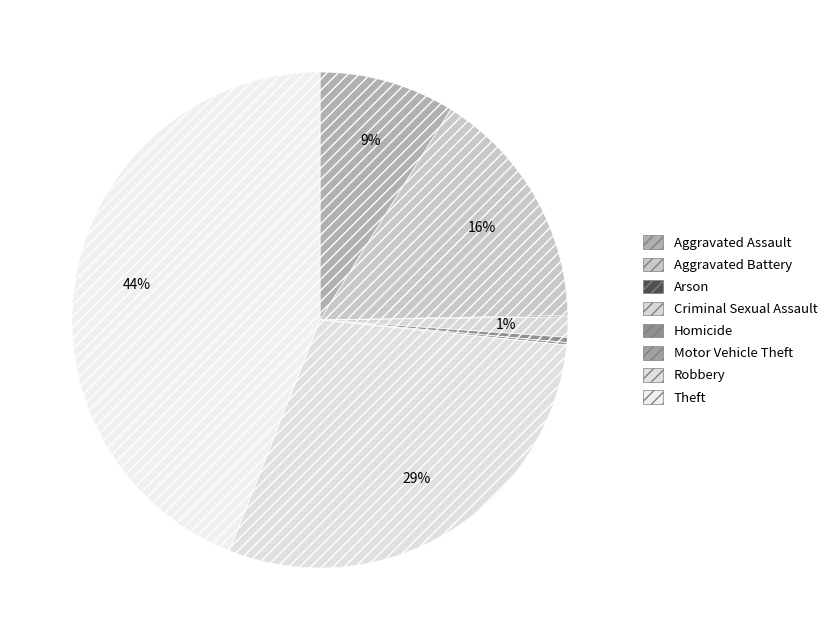

To the nearest percent, what is the average slice percentage?

12%